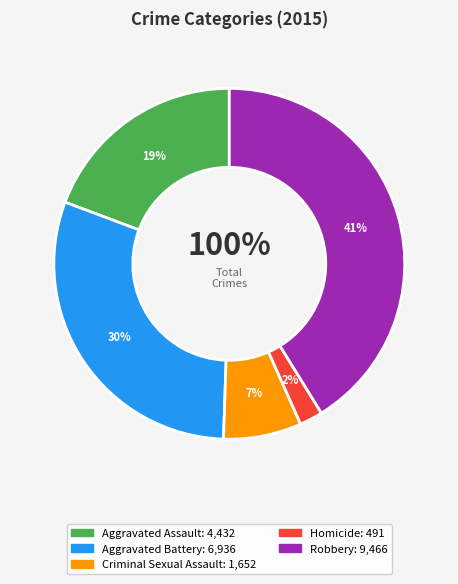

Which slice is the smallest?

Homicide